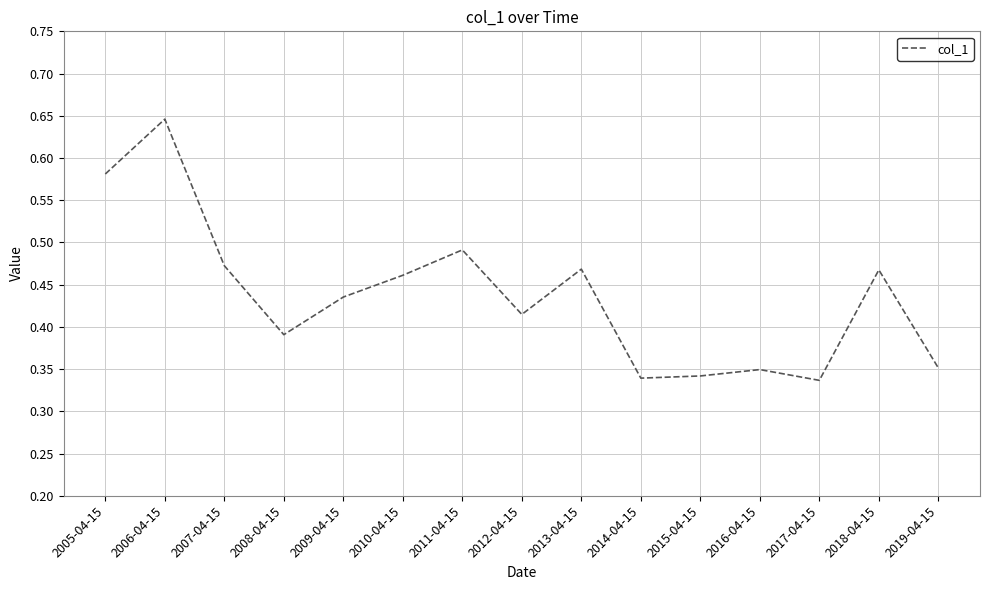

Which category has the highest value across all series?

2006-04-15